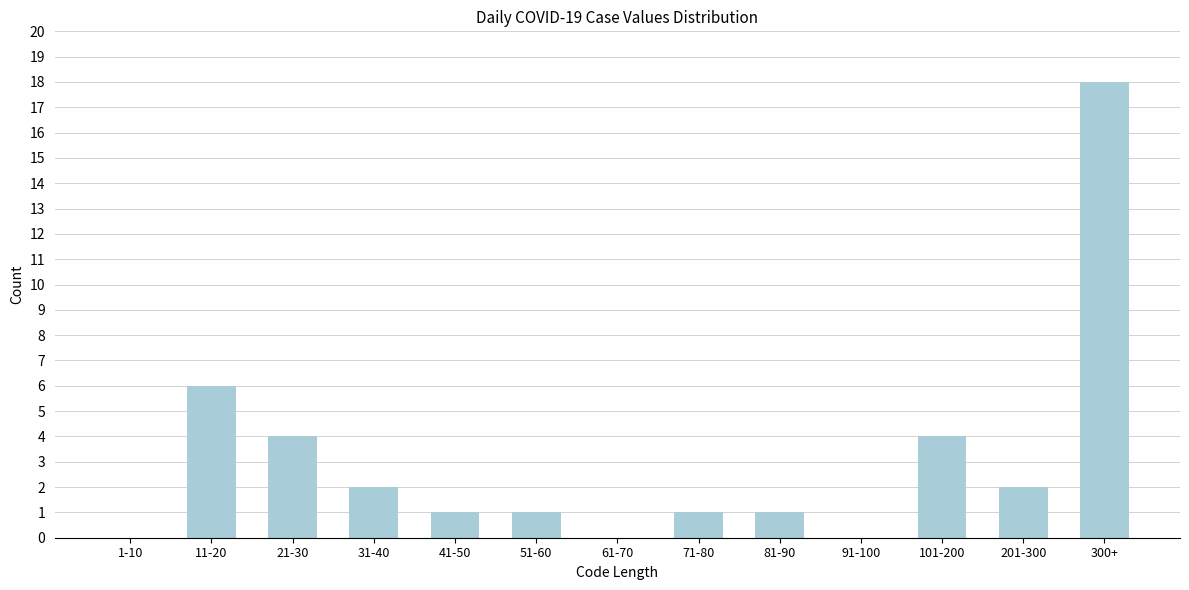

Reading left to right, list all the values displayed in this chart.

1-10=0	11-20=6	21-30=4	31-40=2	41-50=1	51-60=1	61-70=0	71-80=1	81-90=1	91-100=0	101-200=4	201-300=2	300+=18